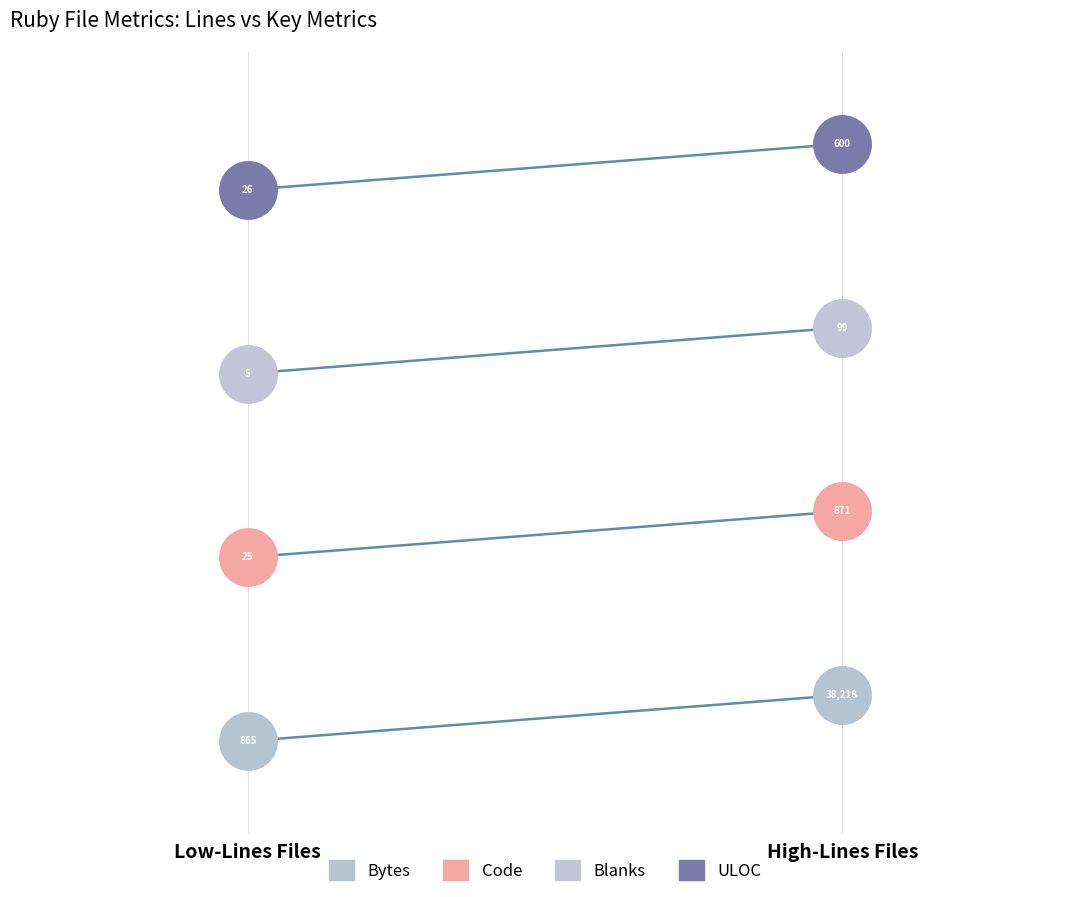

Which has a higher value, Low-Lines Files or High-Lines Files?

High-Lines Files